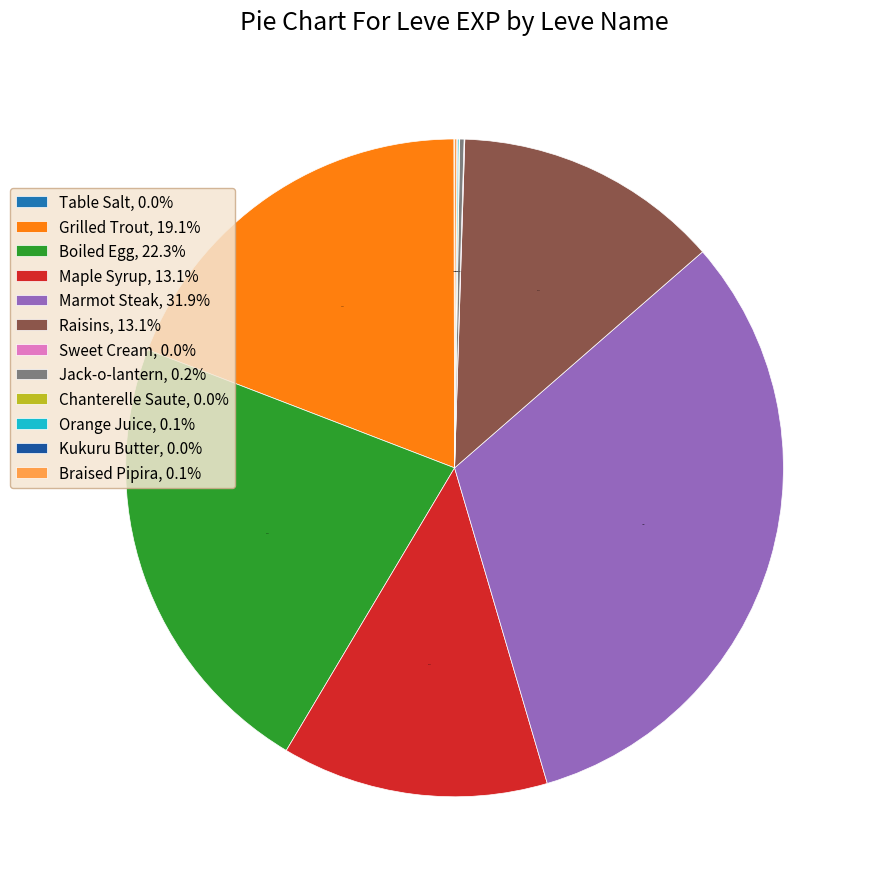

Between Braised Pipira and Boiled Egg, which is larger?

Boiled Egg